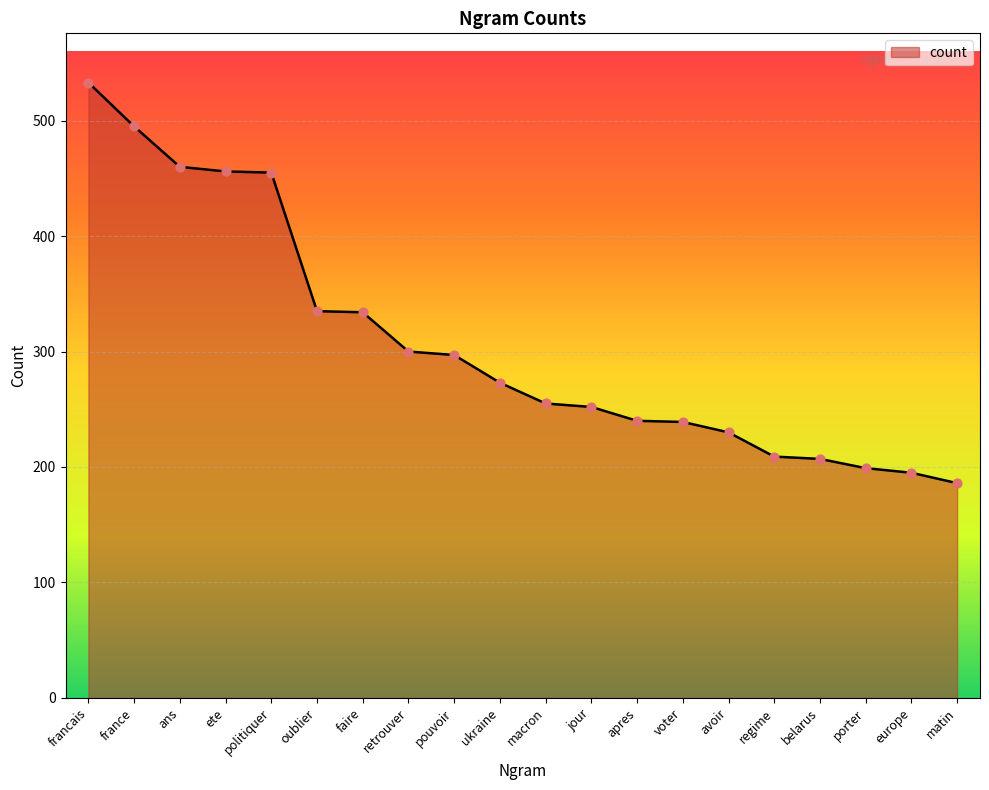

Which has a higher value, faire or macron?

faire